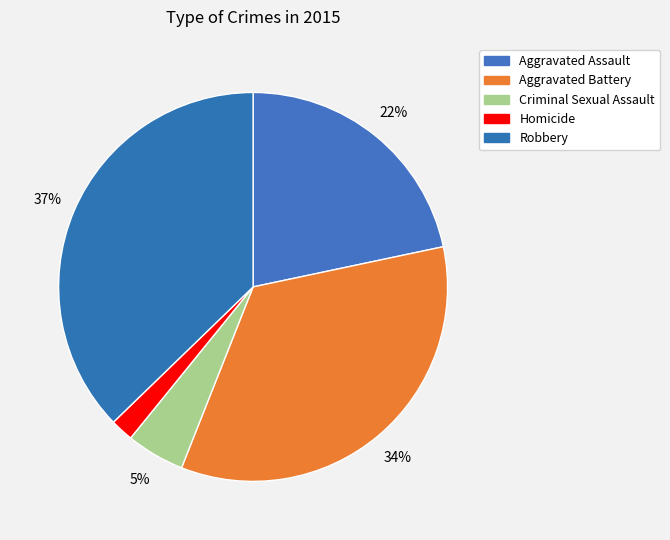

What is the ratio of the value at Homicide to the value at Robbery?

0.1